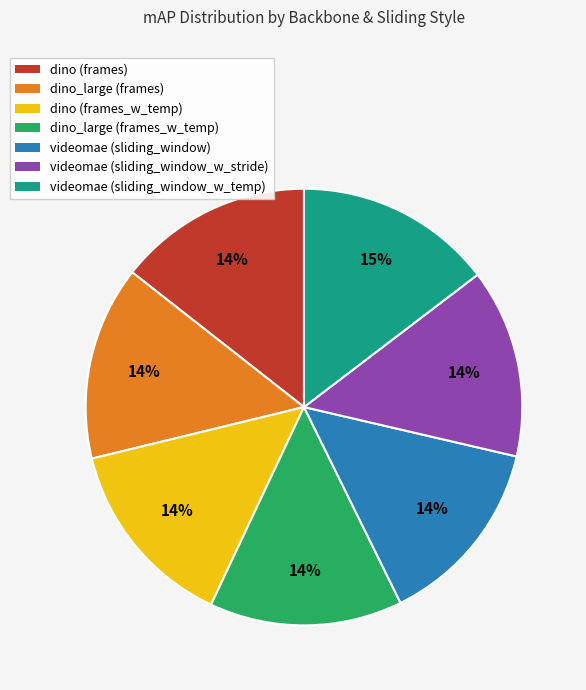

To the nearest percent, what is the average slice percentage?

14%